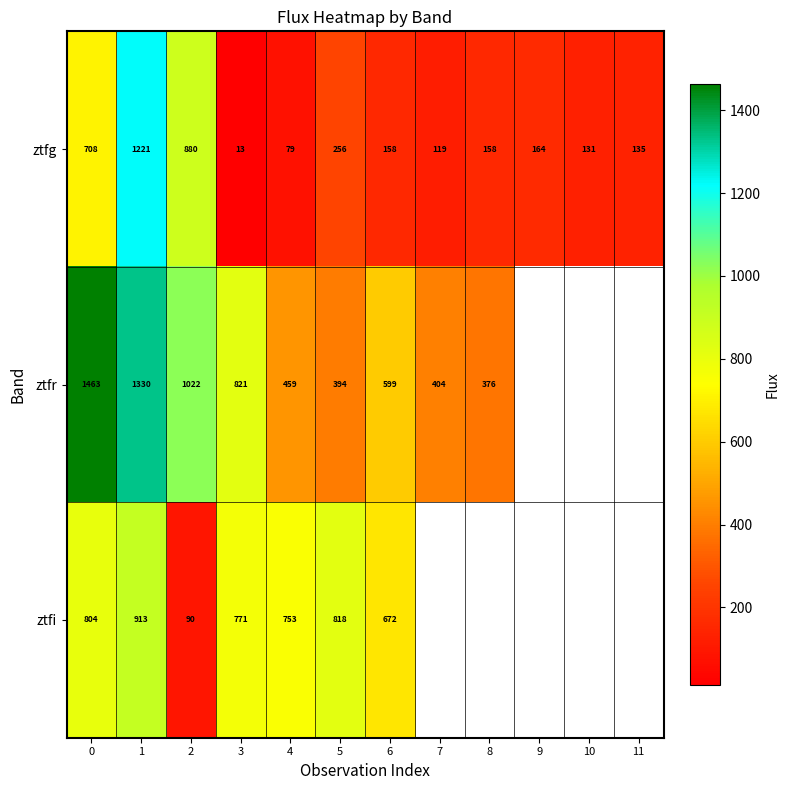

Rank the series at 4 from lowest to highest value.

ztfg, ztfr, ztfi